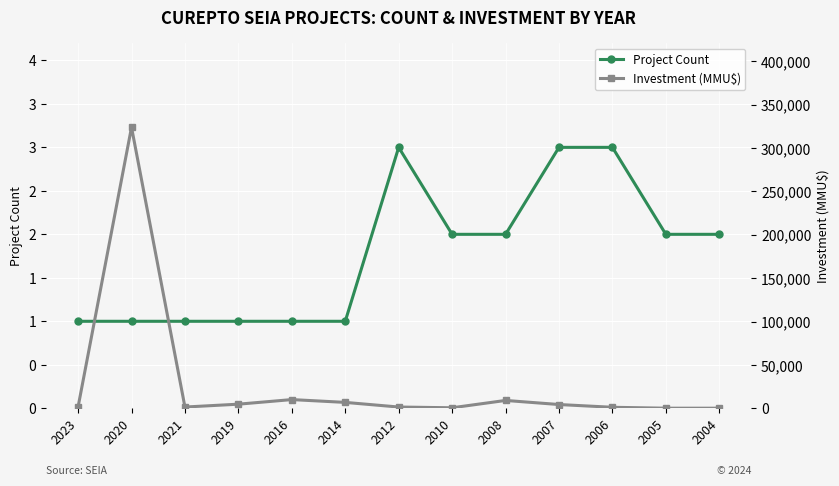

What is the difference between the Project Count values at 2007 and 2021?

2